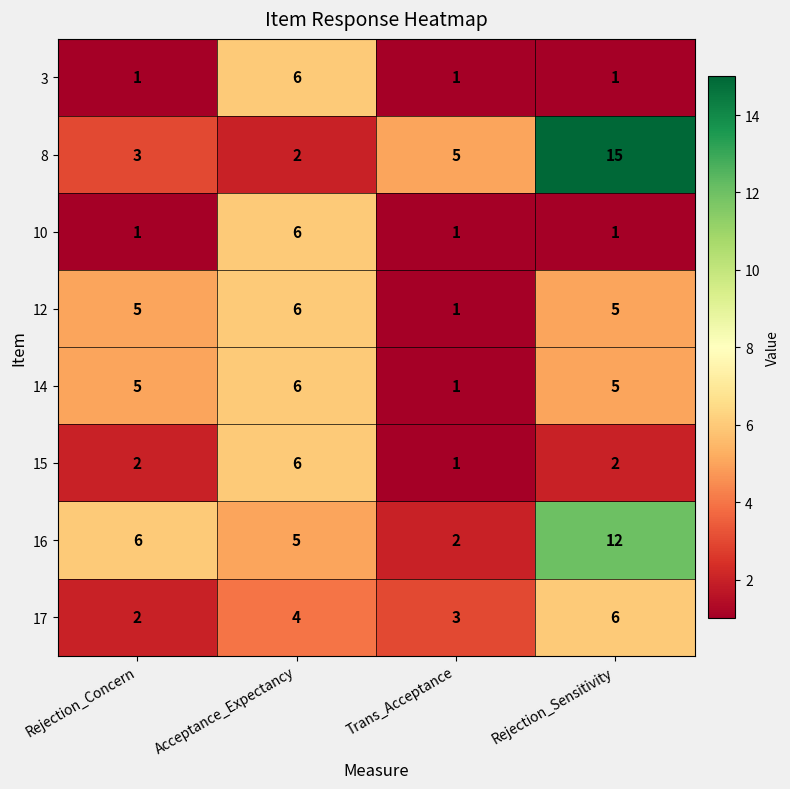

How many 15 values are between 2 and 6?

3